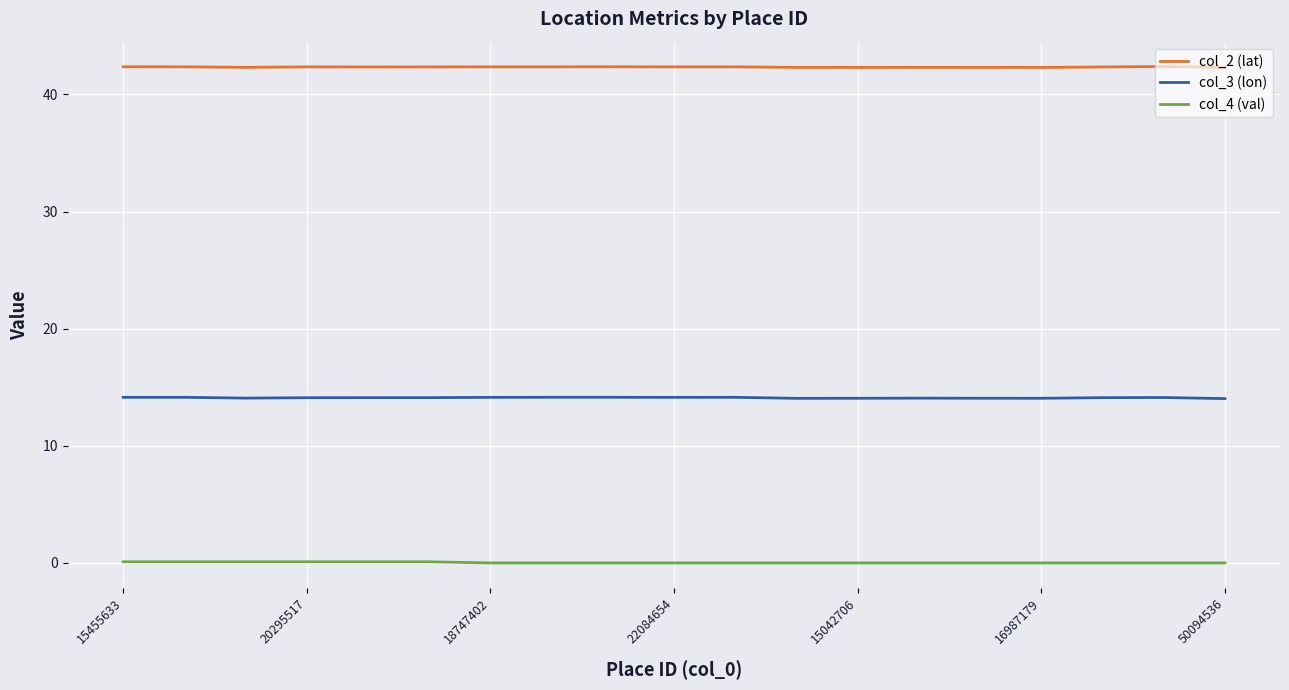

Which series has the largest total across all categories?

col_2 (lat)